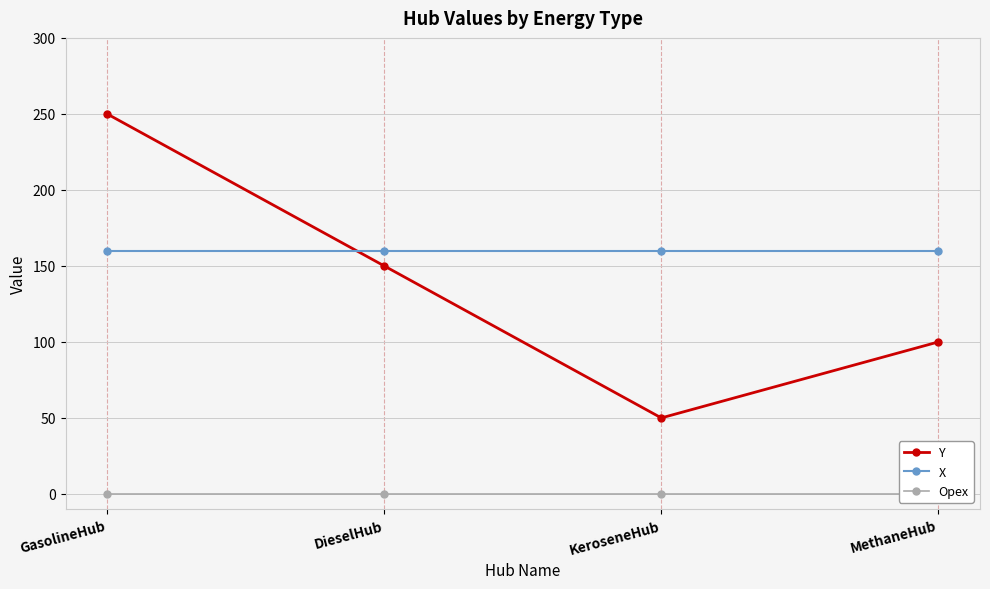

How many intersections are there between Y and X?

1